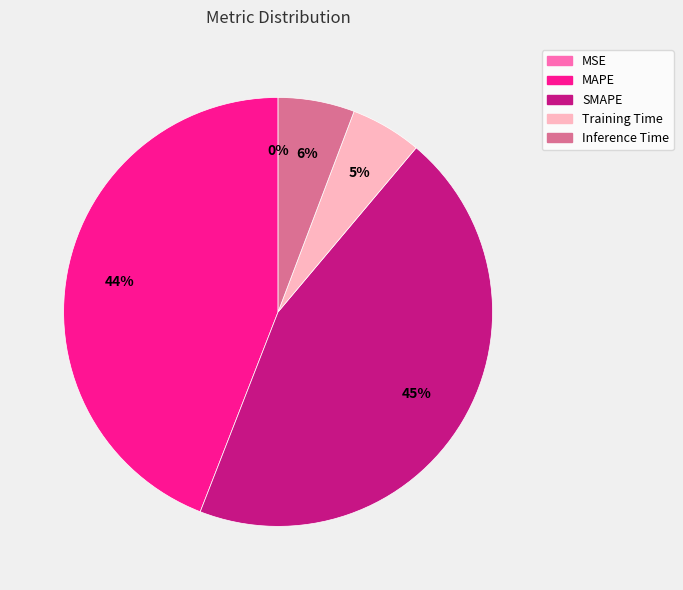

True or false: MAPE accounts for 44% of the total.

True